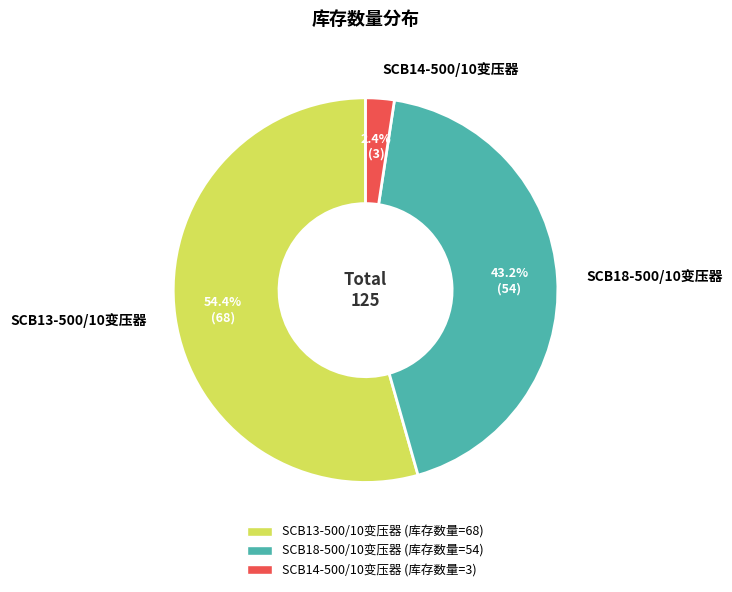

Between SCB13-500/10变压器 and SCB14-500/10变压器, which is larger?

SCB13-500/10变压器